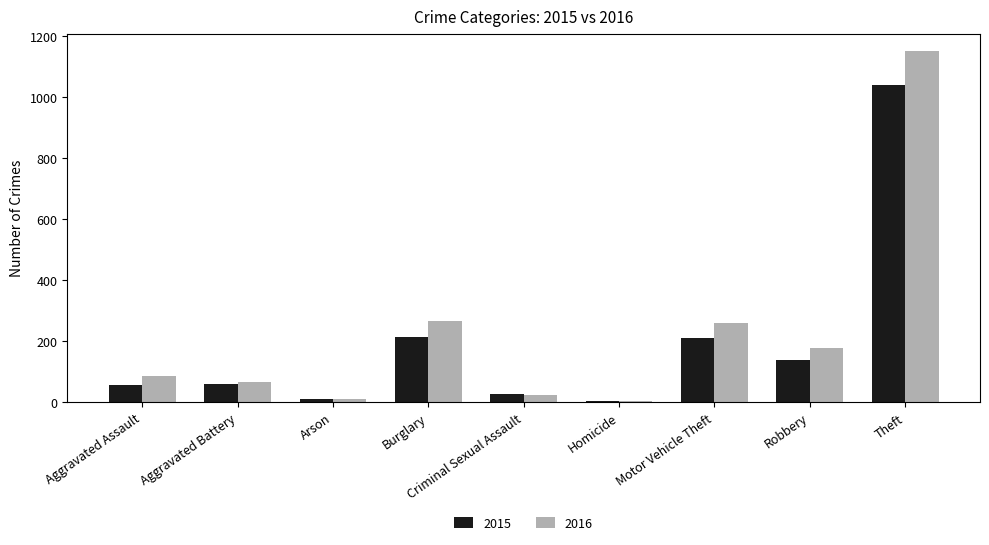

What position from the left is Criminal Sexual Assault?

5